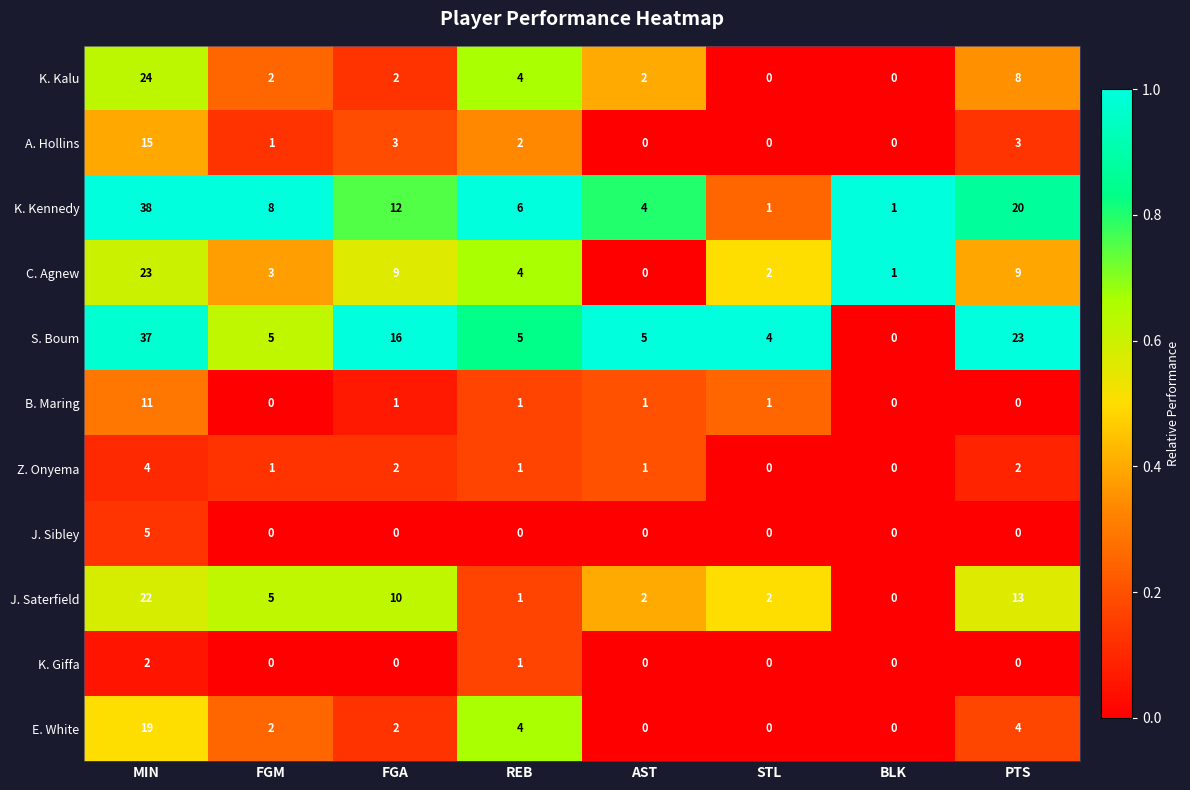

What is the difference between the maximum and minimum values in the Z. Onyema series?

4